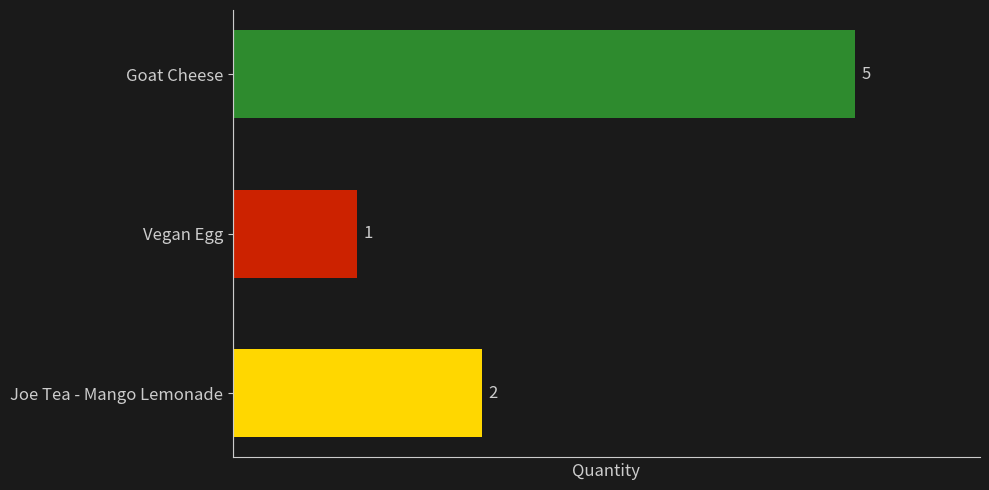

How many series are shown in this chart?

1